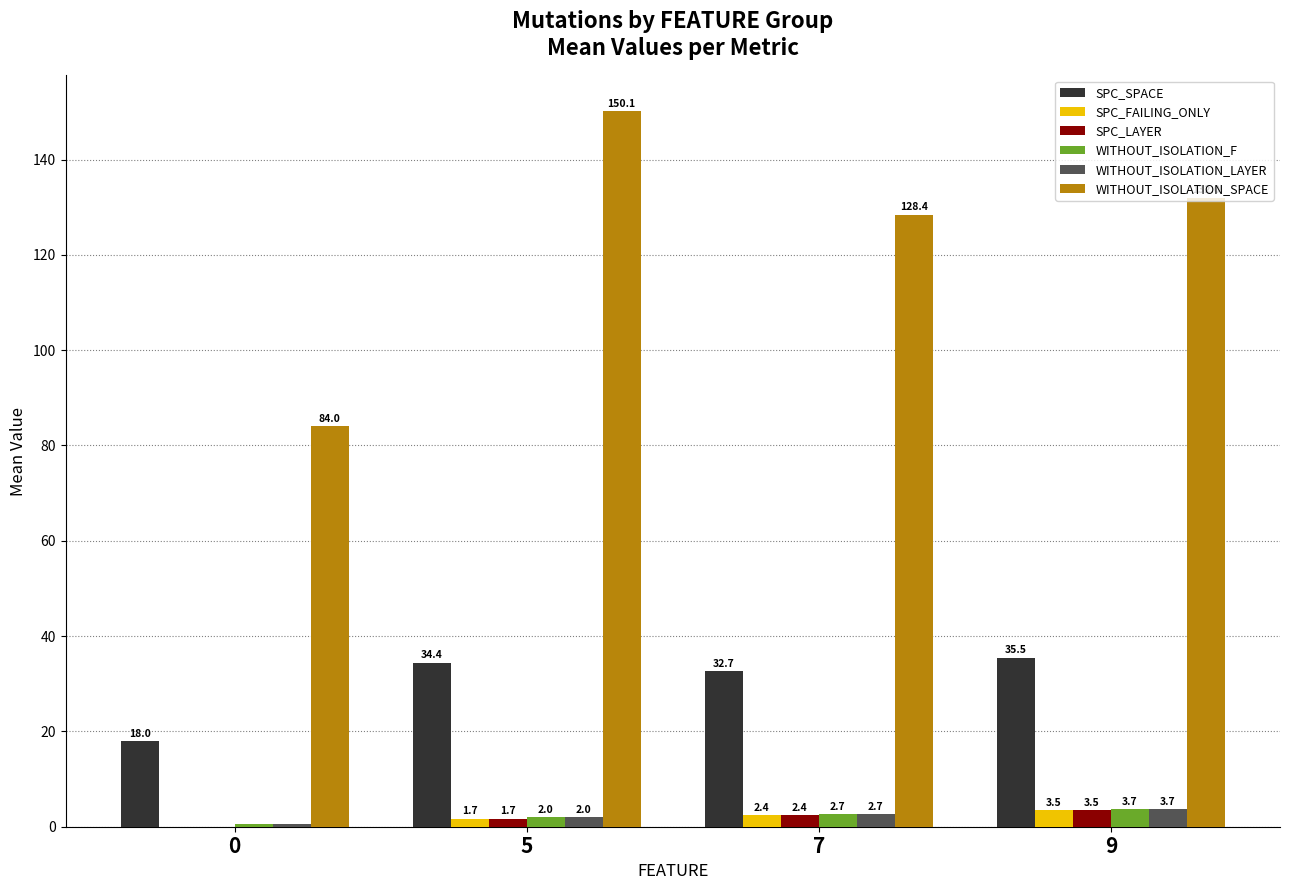

The SPC_SPACE series shows 63.7 at 9. True or false?

False